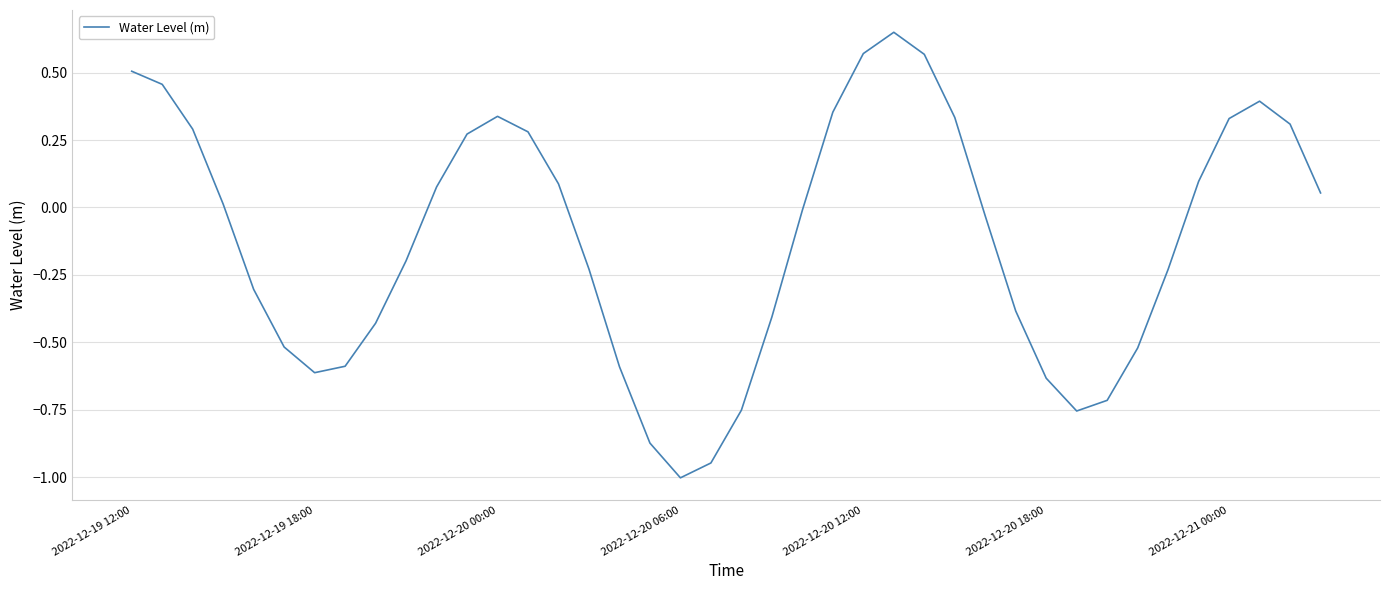

What is the smallest value displayed?

-1.0